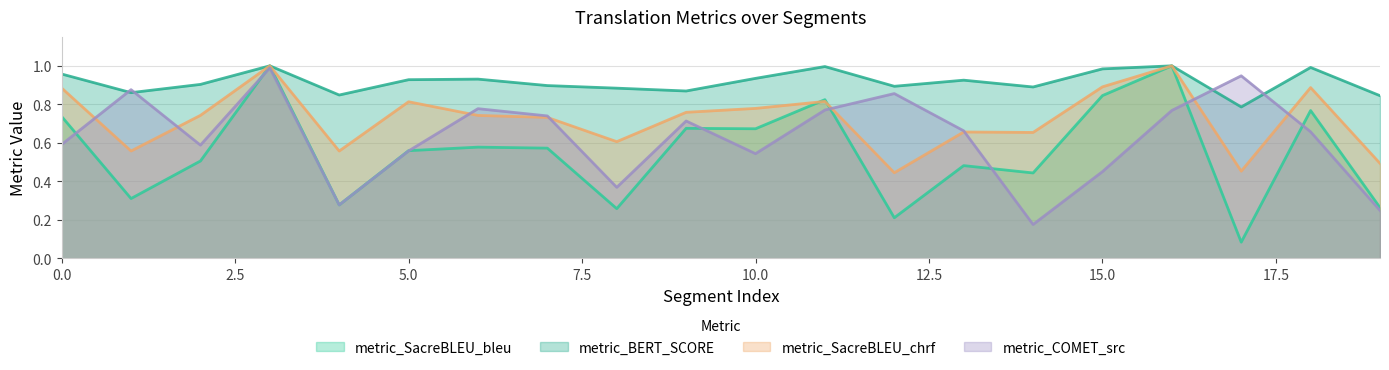

How many interior local peaks does the metric_COMET_src series have?

6